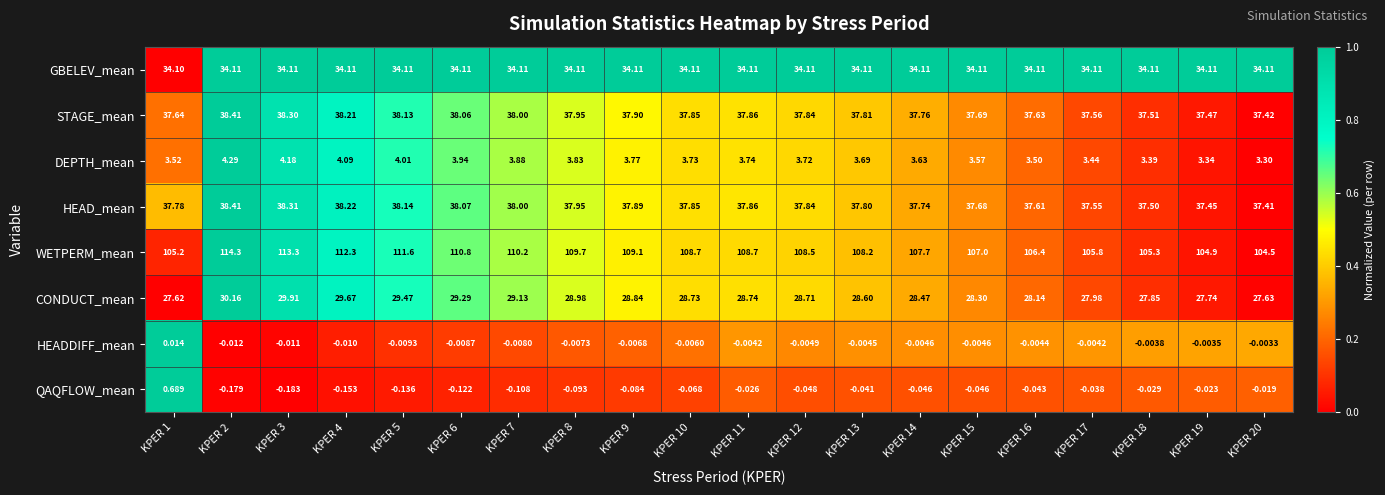

Is the value of DEPTH_mean at KPER 19 greater than the value of HEAD_mean at KPER 8?

No